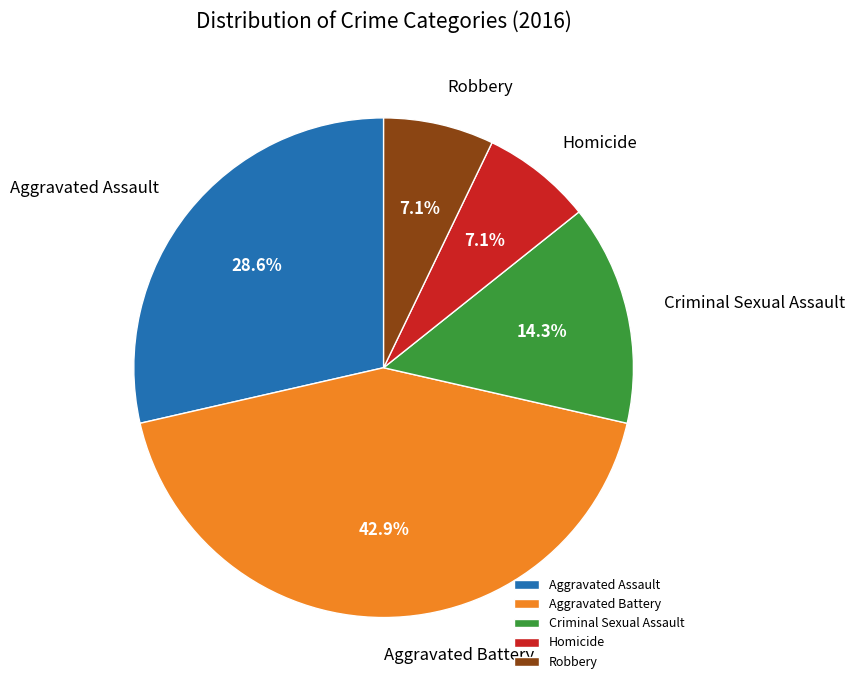

Is it true that Homicide is 13% of the pie?

False